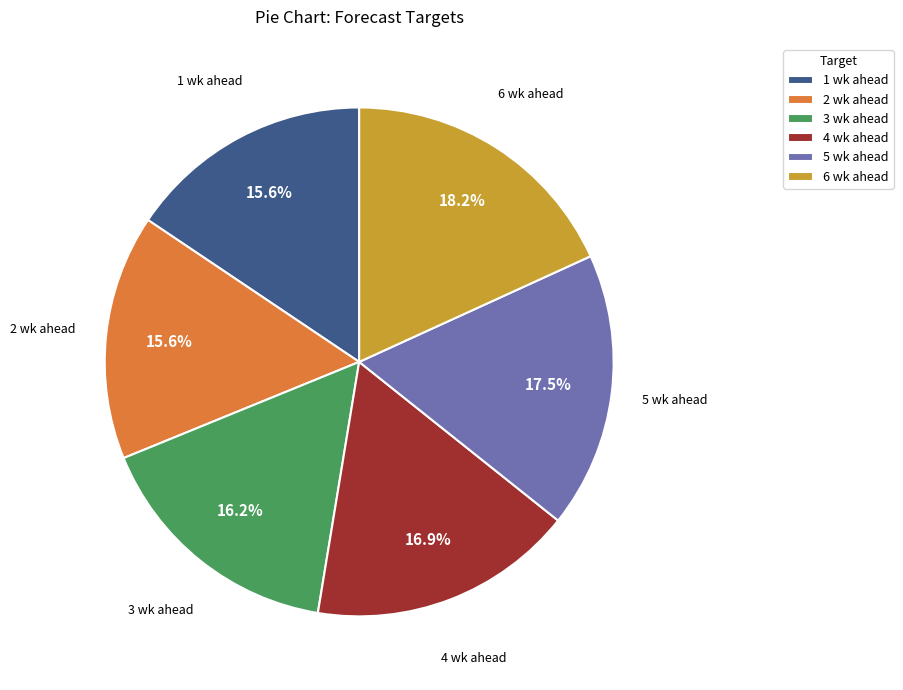

To the nearest percent, what portion does 1 wk ahead represent?

16%